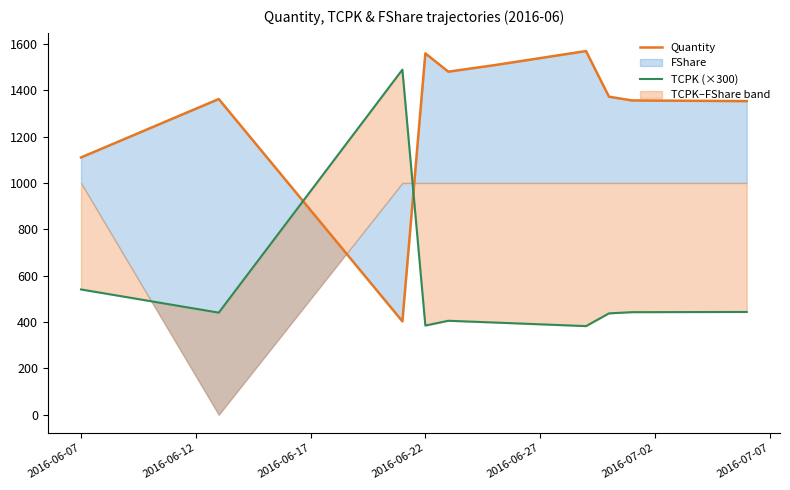

What is the greatest value displayed?

1569.0